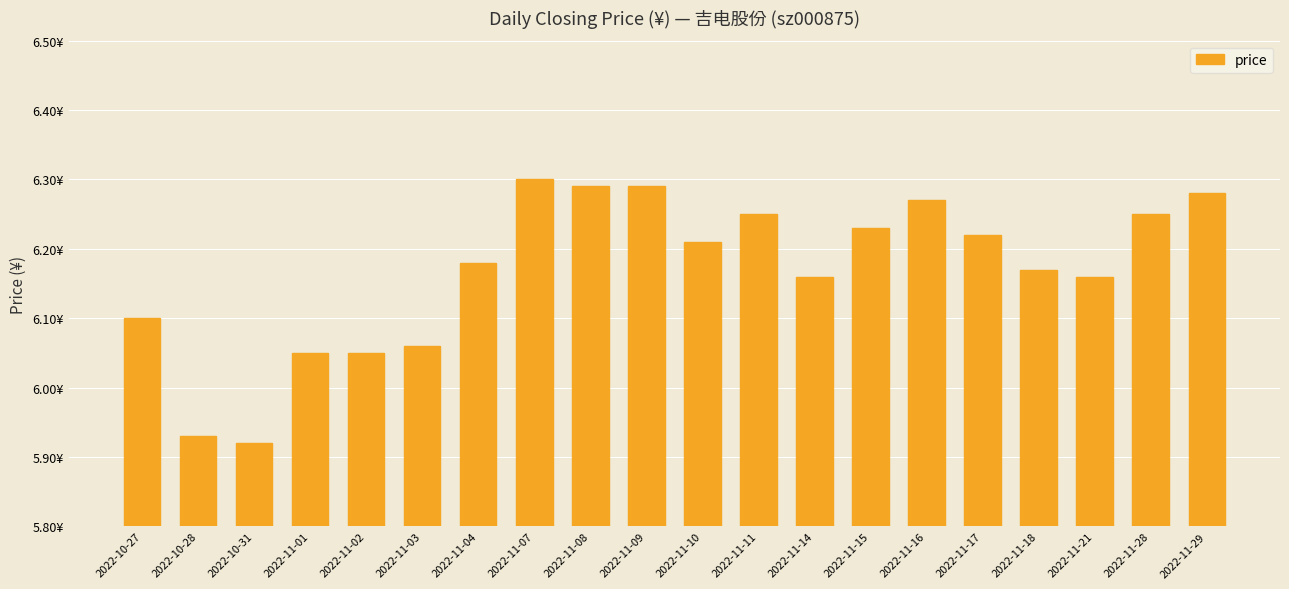

Is it true that the value at 2022-11-17 is 6.2?

True